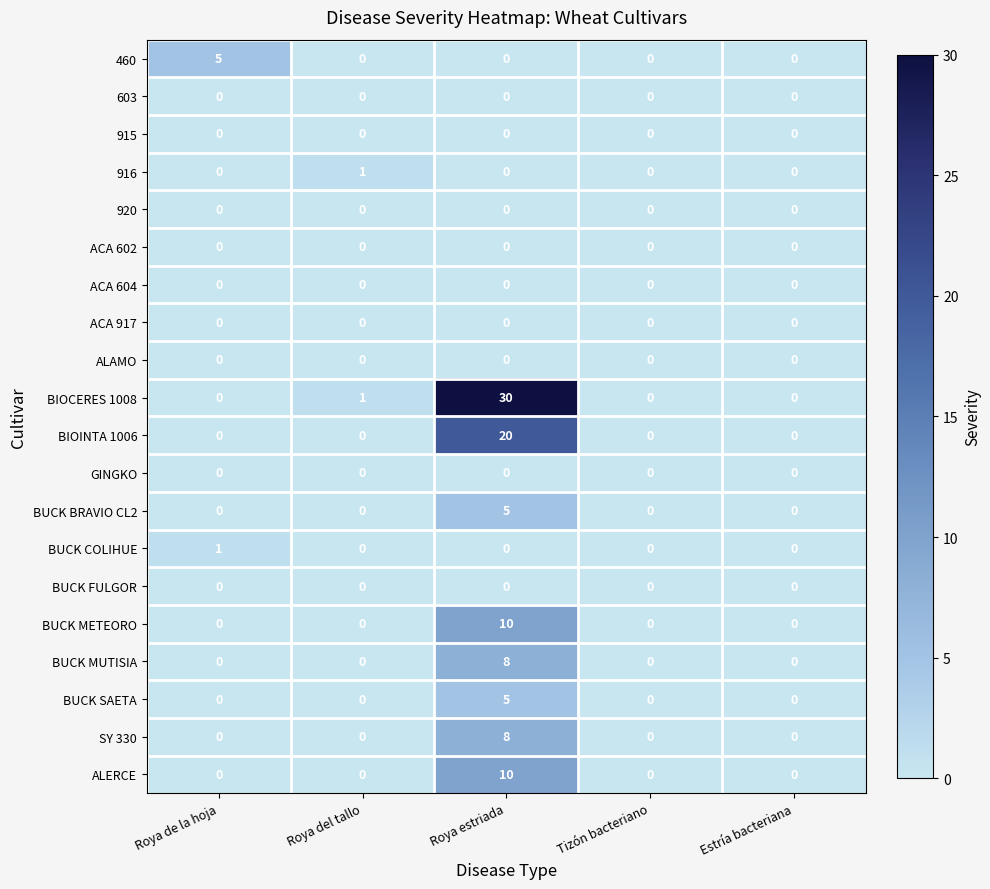

The value of ALERCE at Roya de la hoja is -6. True or false?

False